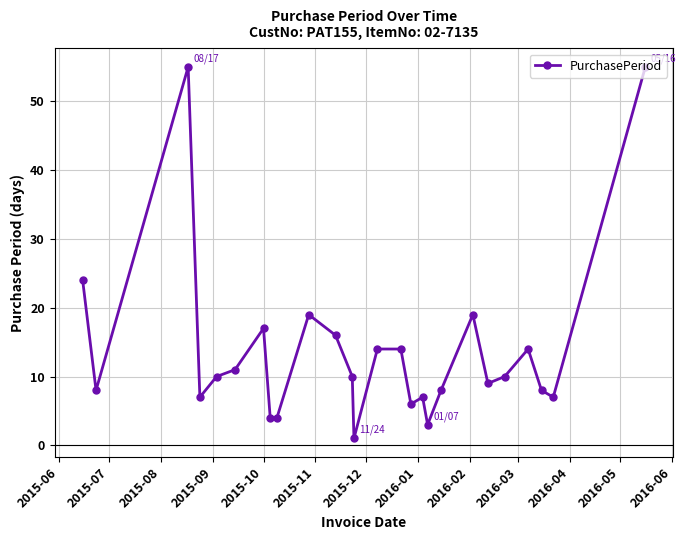

What is the average value?

14